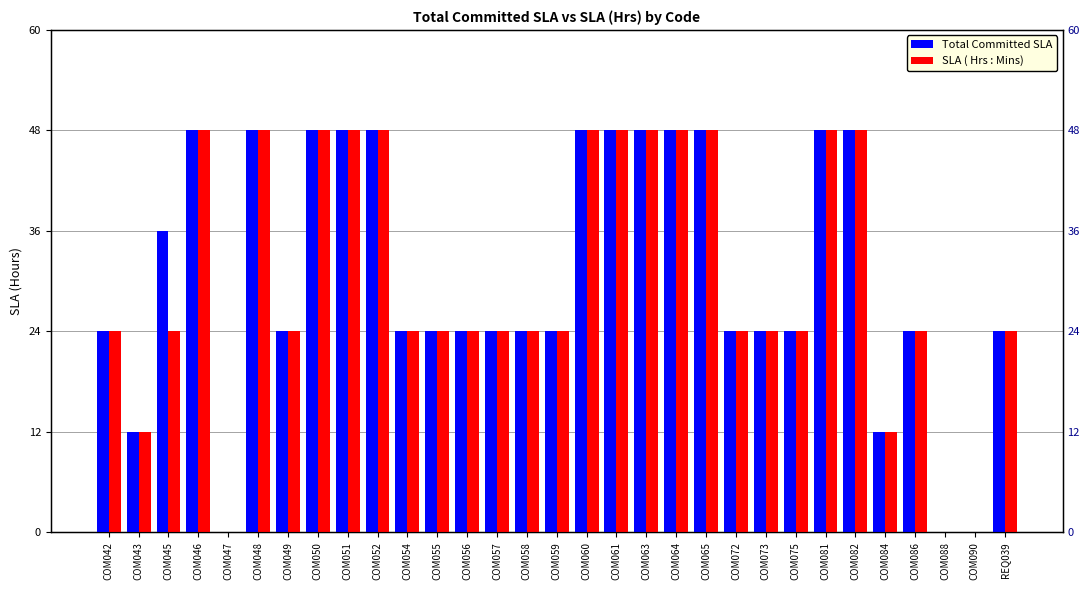

How many bars are there in total?

62